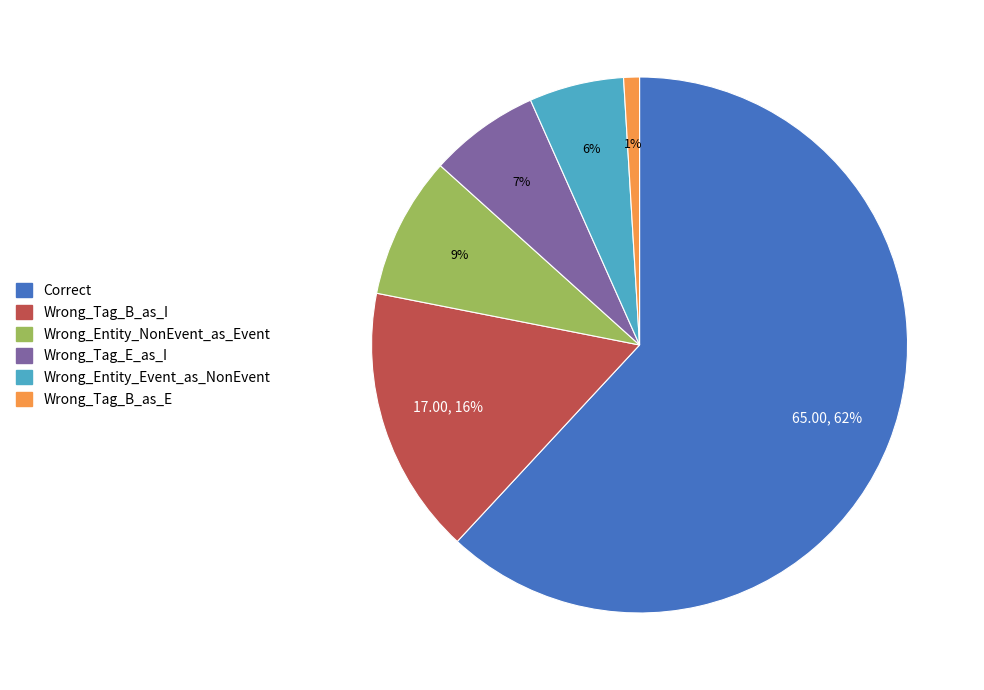

Is it true that Wrong_Entity_Event_as_NonEvent is 6% of the pie?

True